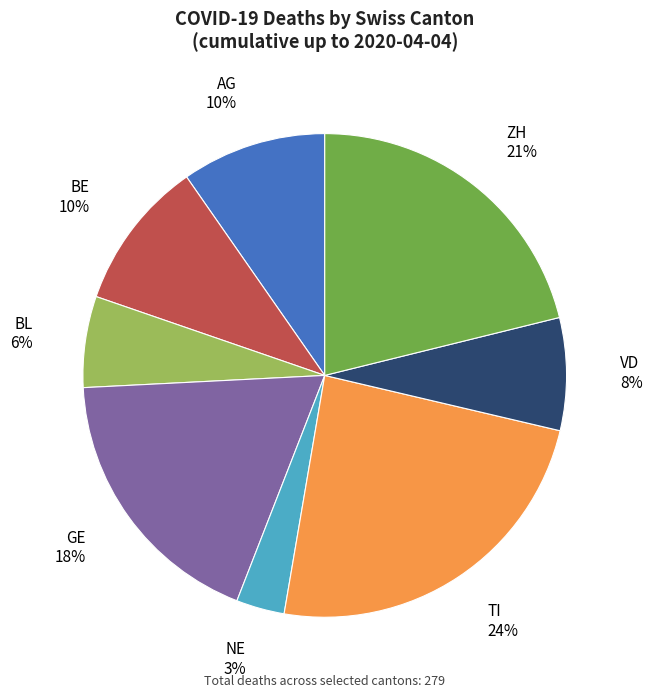

True or false: VD accounts for 1% of the total.

False